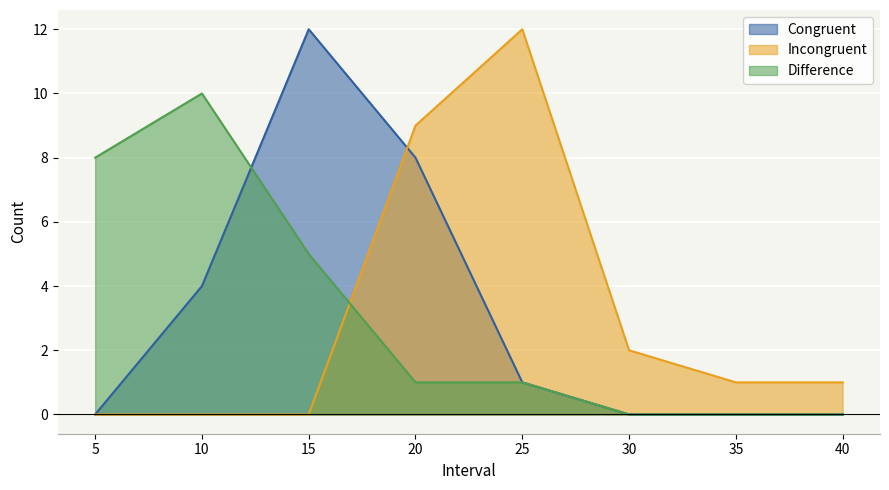

Between 40 and 15, which is larger?

15